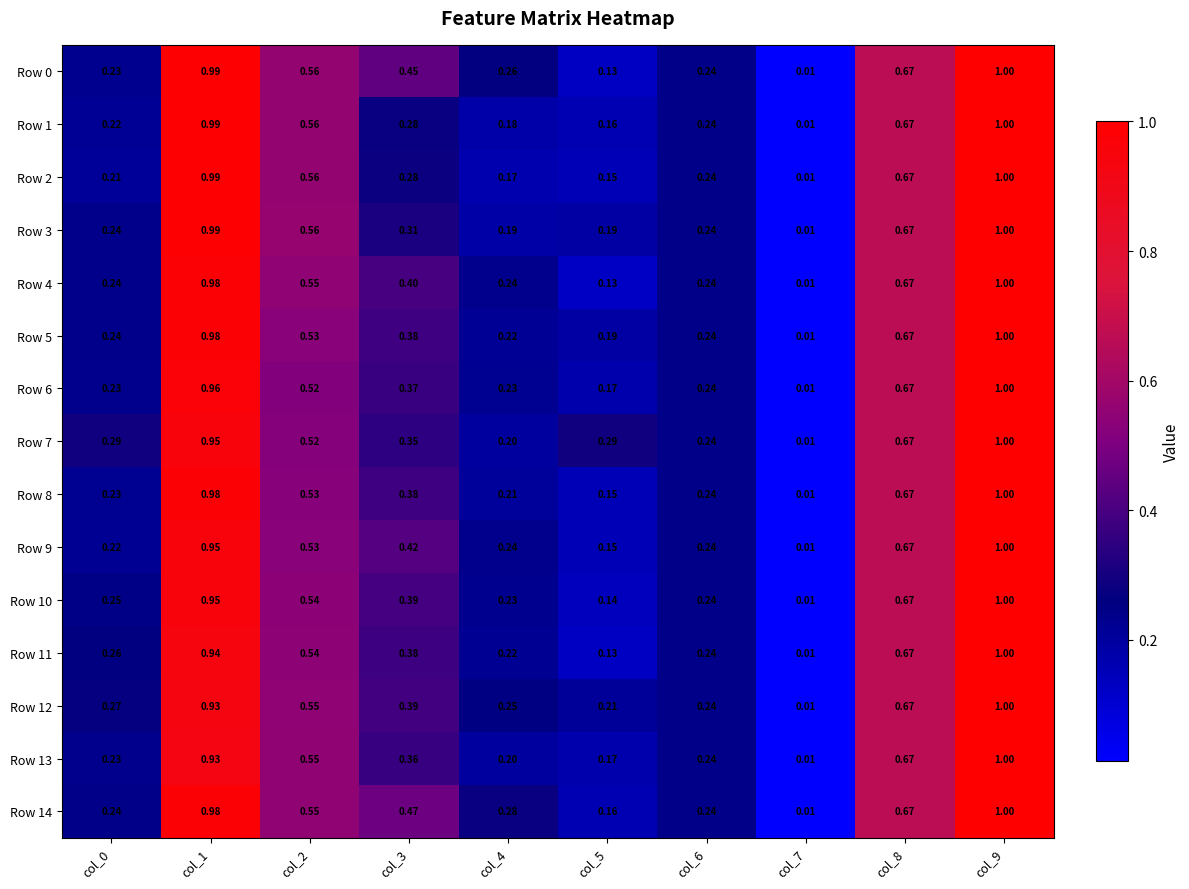

Is the value of Row 5 at col_1 greater than the value of Row 10 at col_2?

Yes